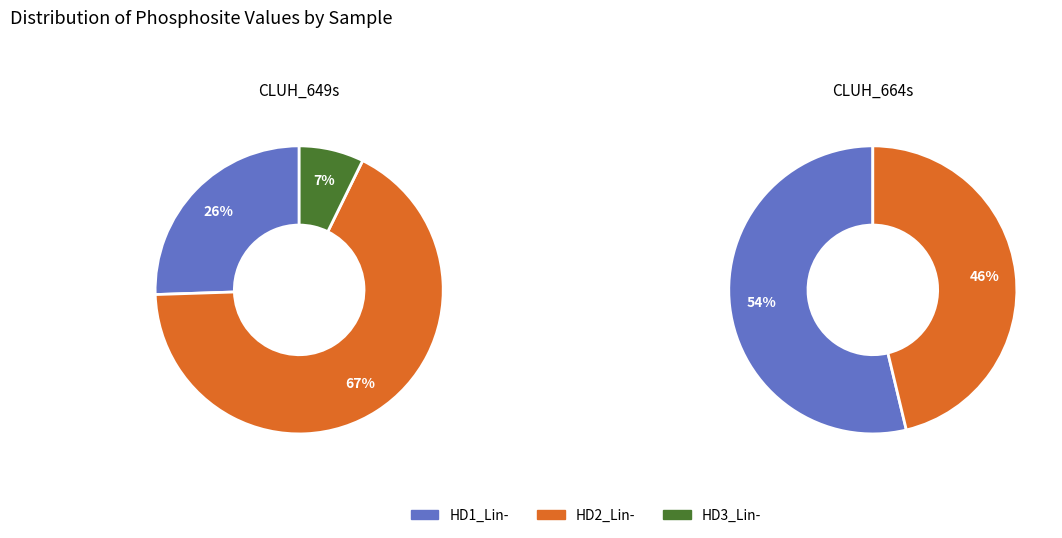

How many slices are in this pie chart?

2